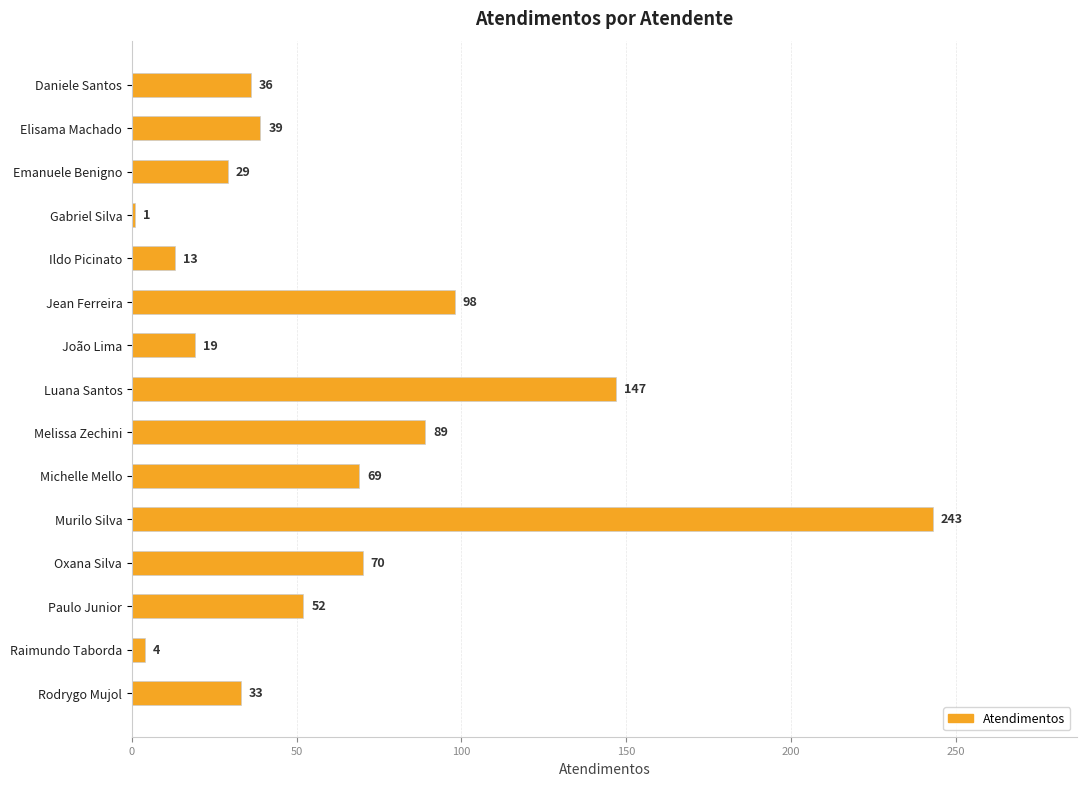

Where is the data nearest to the value 122?

Jean Ferreira